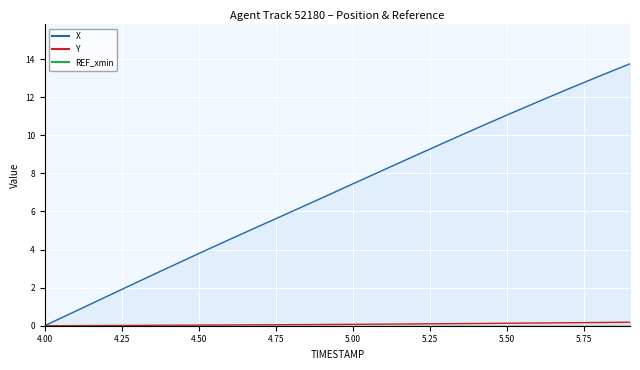

Reading left to right, extract all data points from this chart.

X: 0.0	0.8	1.5	2.3	3.0	3.8	4.5	5.3	6.0	6.7	7.4	8.2	8.9	9.6	10.4	11.1	11.8	12.4	13.1	13.8
Y: 0.0	0.0	0.0	0.0	0.0	0.0	0.0	0.0	0.1	0.1	0.1	0.1	0.1	0.1	0.1	0.1	0.1	0.2	0.2	0.2